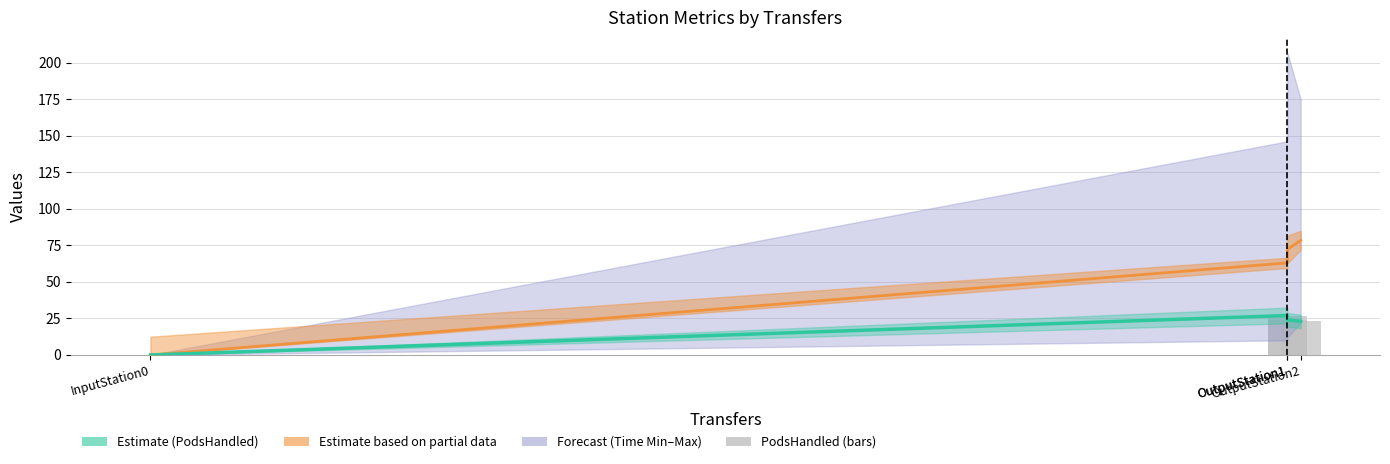

True or false: PodsHandled estimate has a value of -9.1 at InputStation0.

False